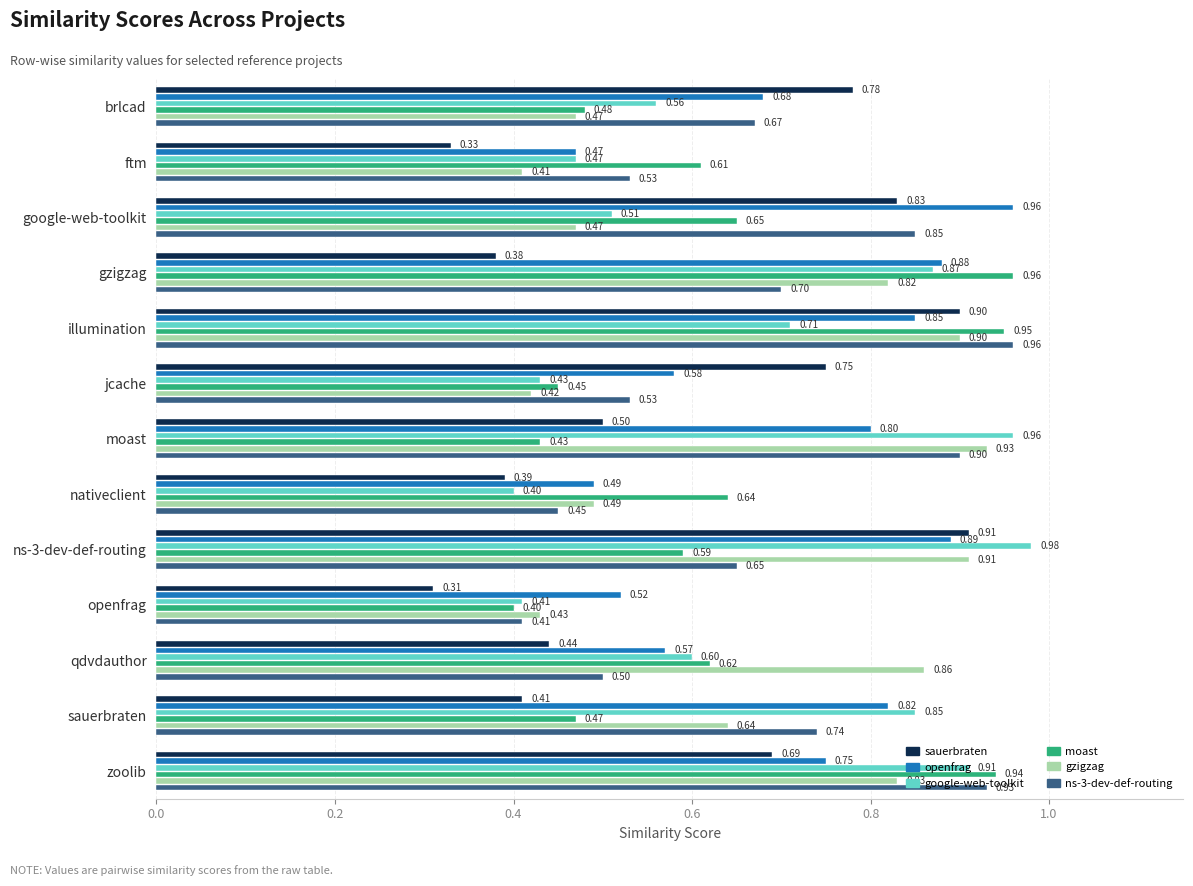

Which category has the highest value in the openfrag series?

google-web-toolkit